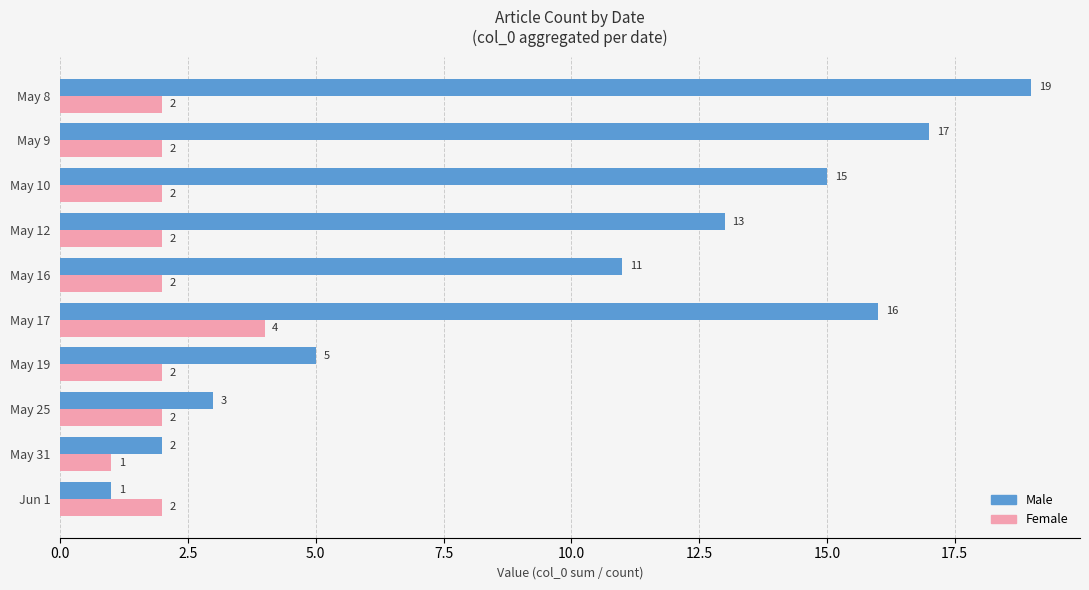

Which series has the largest total across all categories?

Male